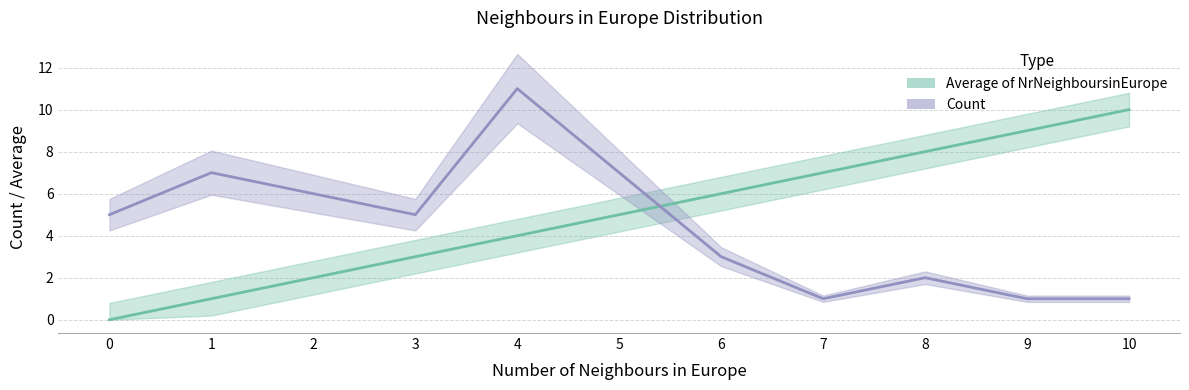

What is the sum of the Average of NrNeighboursinEurope values at 1 and 4?

5